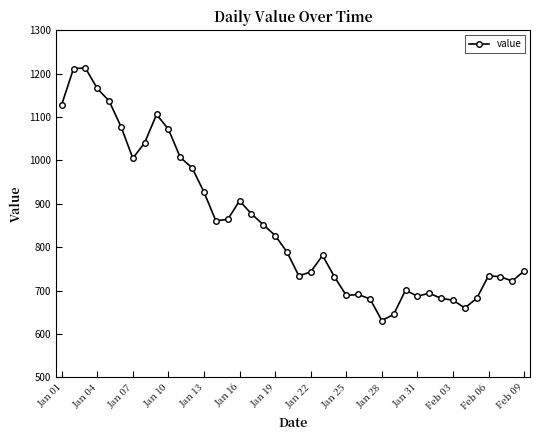

What is the smallest value displayed?

631